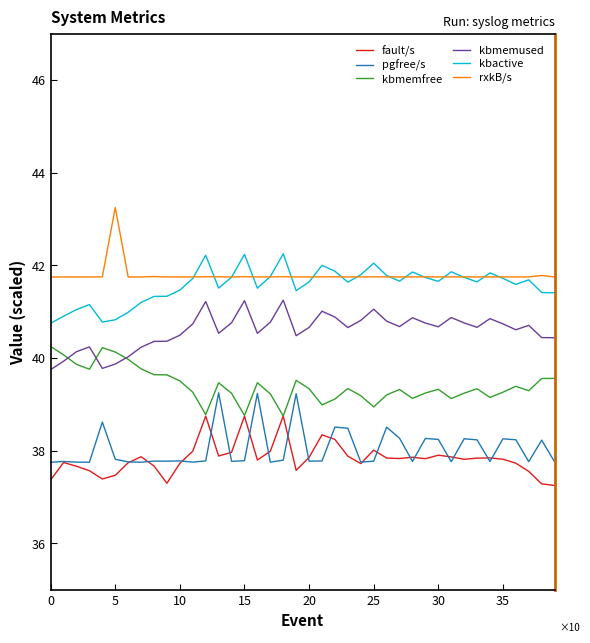

Is this an area chart (filled region under the line)?

No